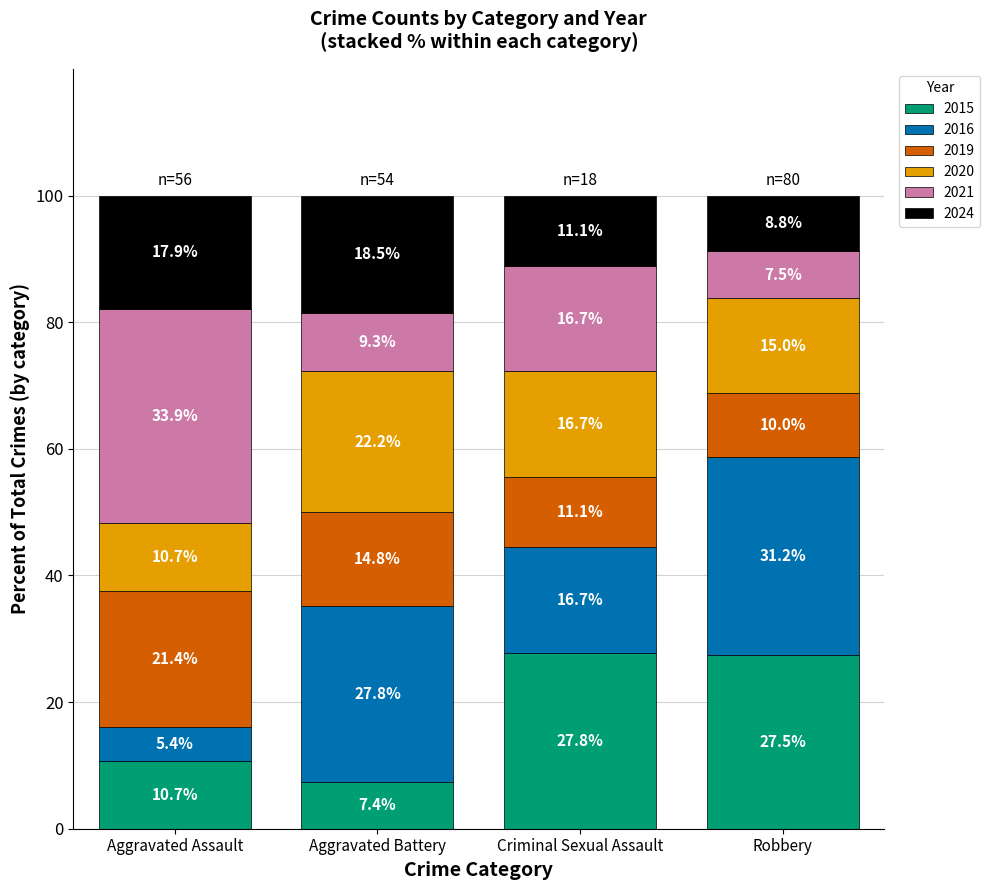

What is the sum of all 2015 values?

73.4